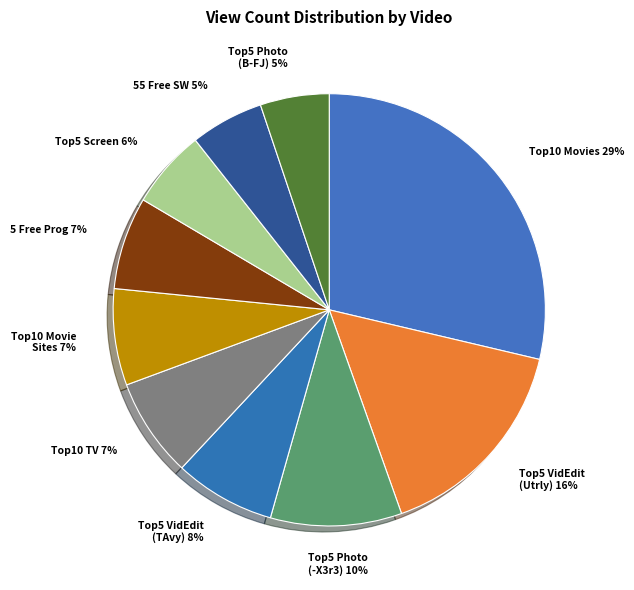

Count the number of slices in the pie.

10